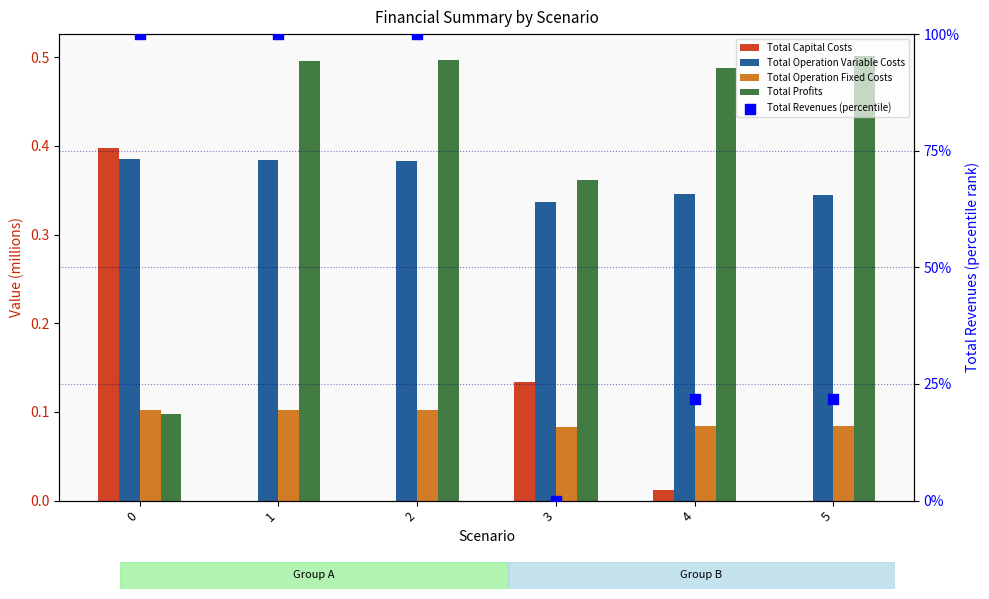

Which series has the largest total across all categories?

Total Revenues (percentile)